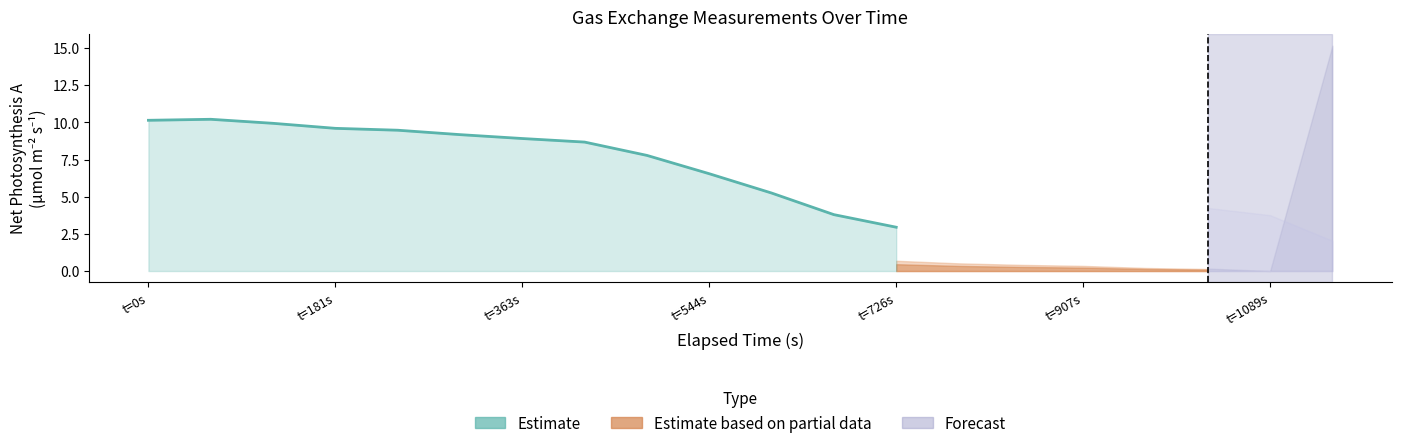

How many data points are above 8?

8